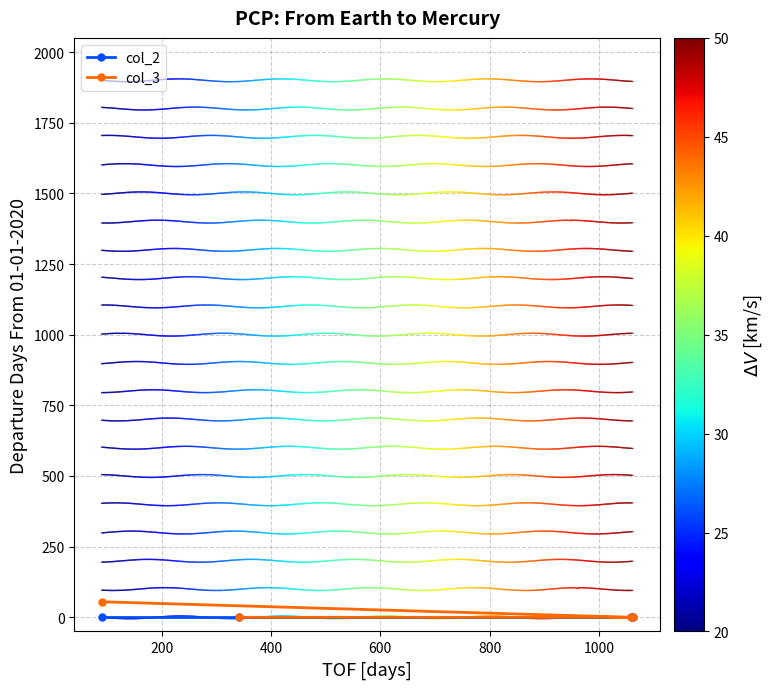

True or false: col_3 has more than 2 interior local peaks.

False